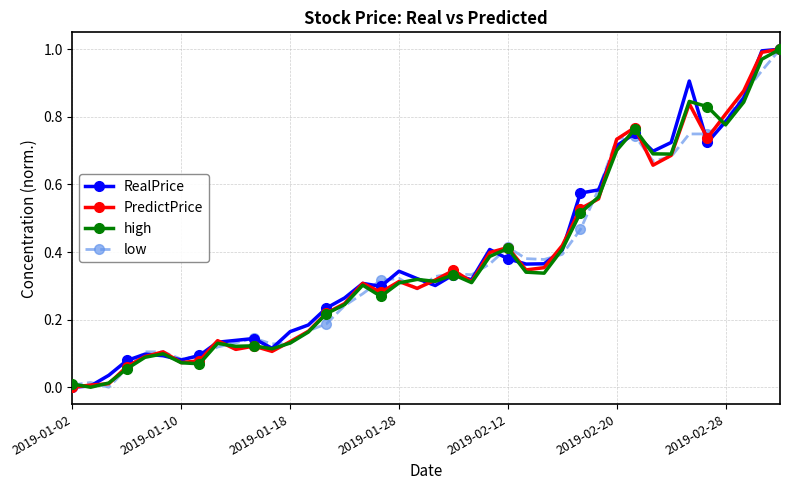

True or false: high has more than 1 points higher than both neighbors.

True